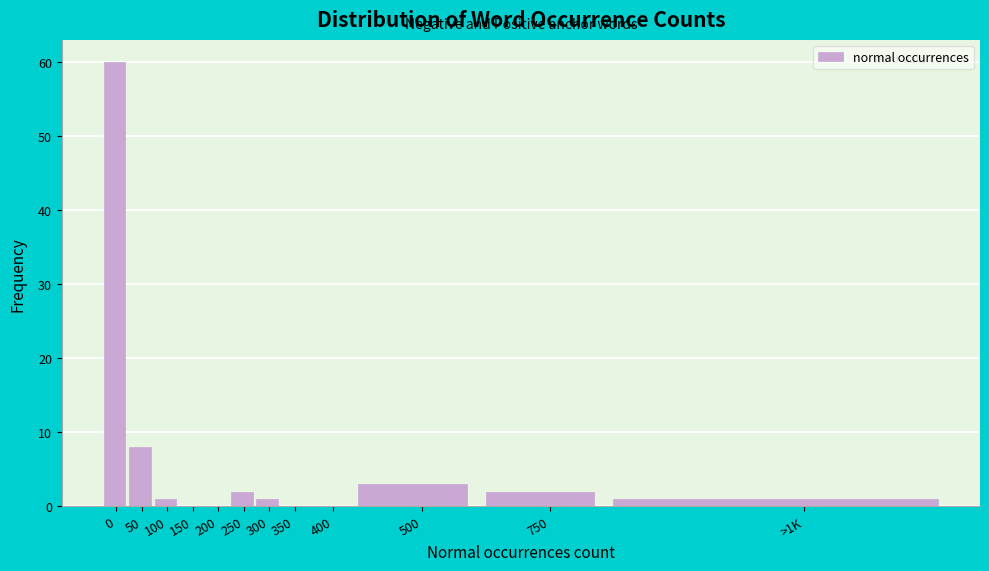

Reading left to right, transcribe all the data shown in this chart.

0=60	50=8	100=1	150=0	200=0	250=2	300=1	350=0	400=0	500=3	750=2	>1K=1